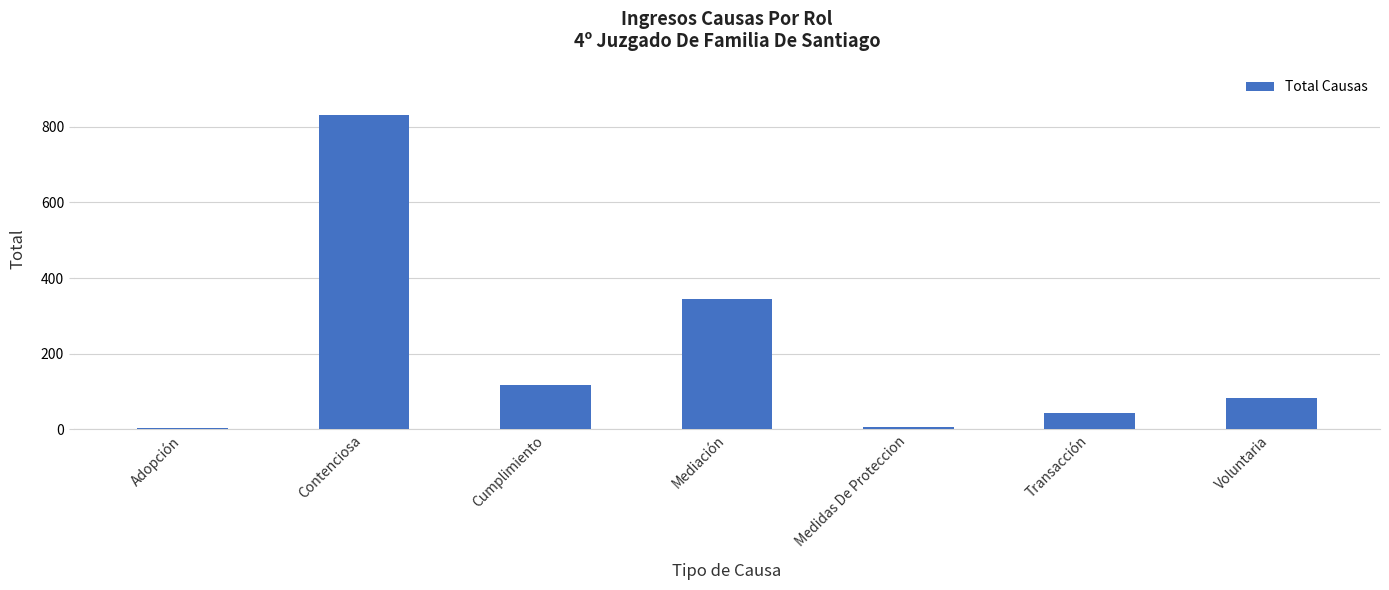

What is the maximum value shown in the chart?

831